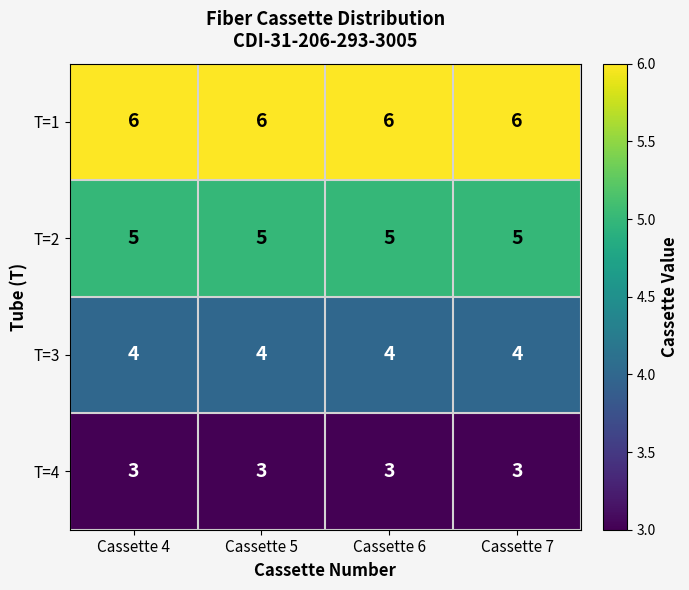

What is the difference between the highest and lowest values at Cassette 6?

3